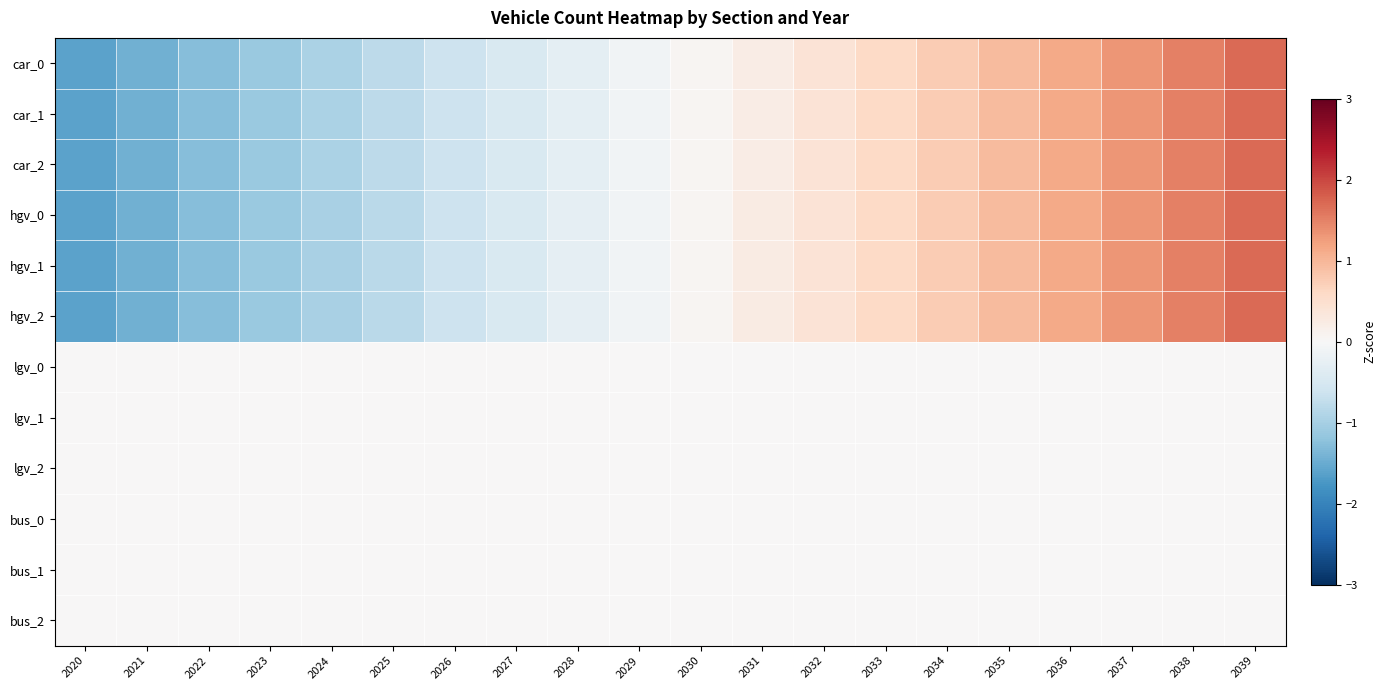

What is the smallest value displayed?

-1.6